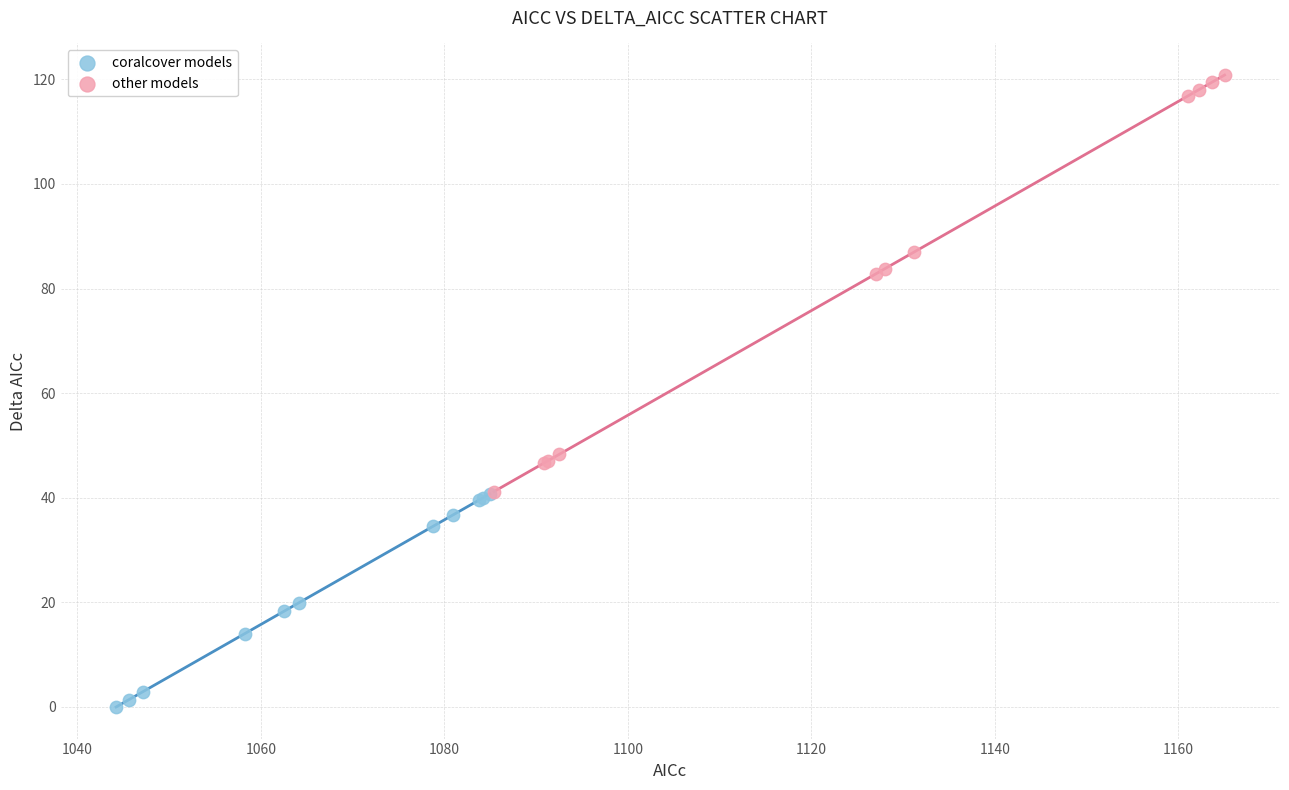

Which series has the largest Y range (max minus min)?

other models